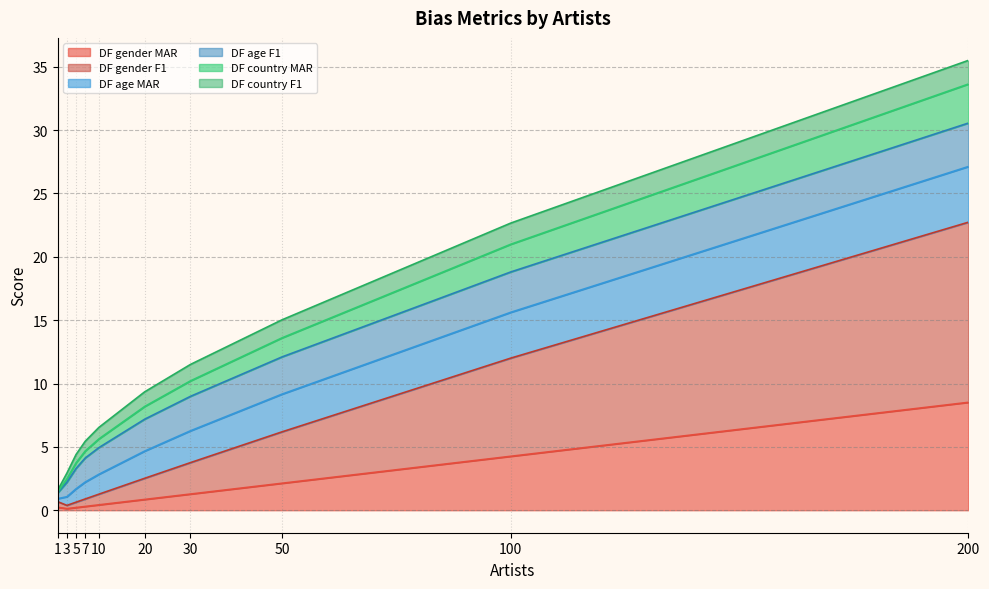

At which category is the sum across all series the highest?

200